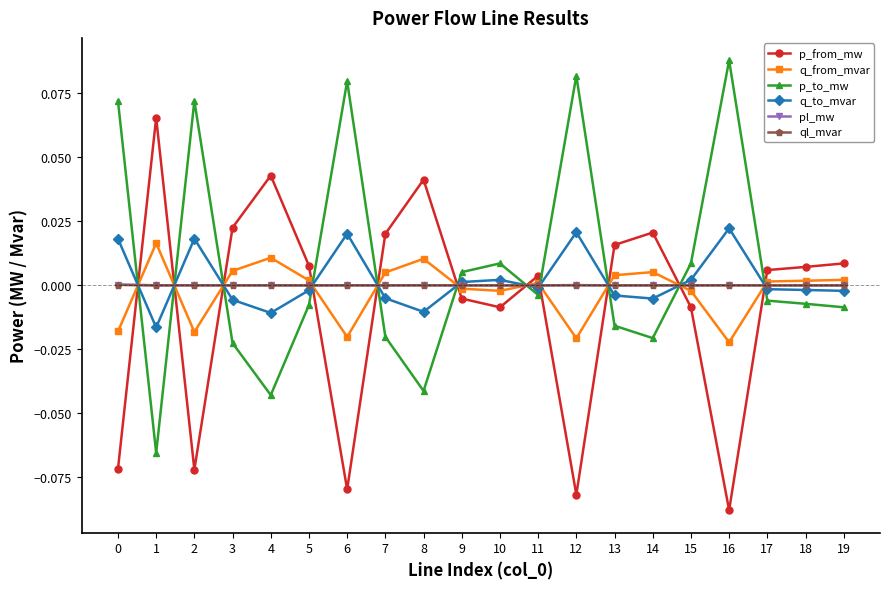

Which series ends up on top after the final intersection of p_from_mw and pl_mw?

p_from_mw